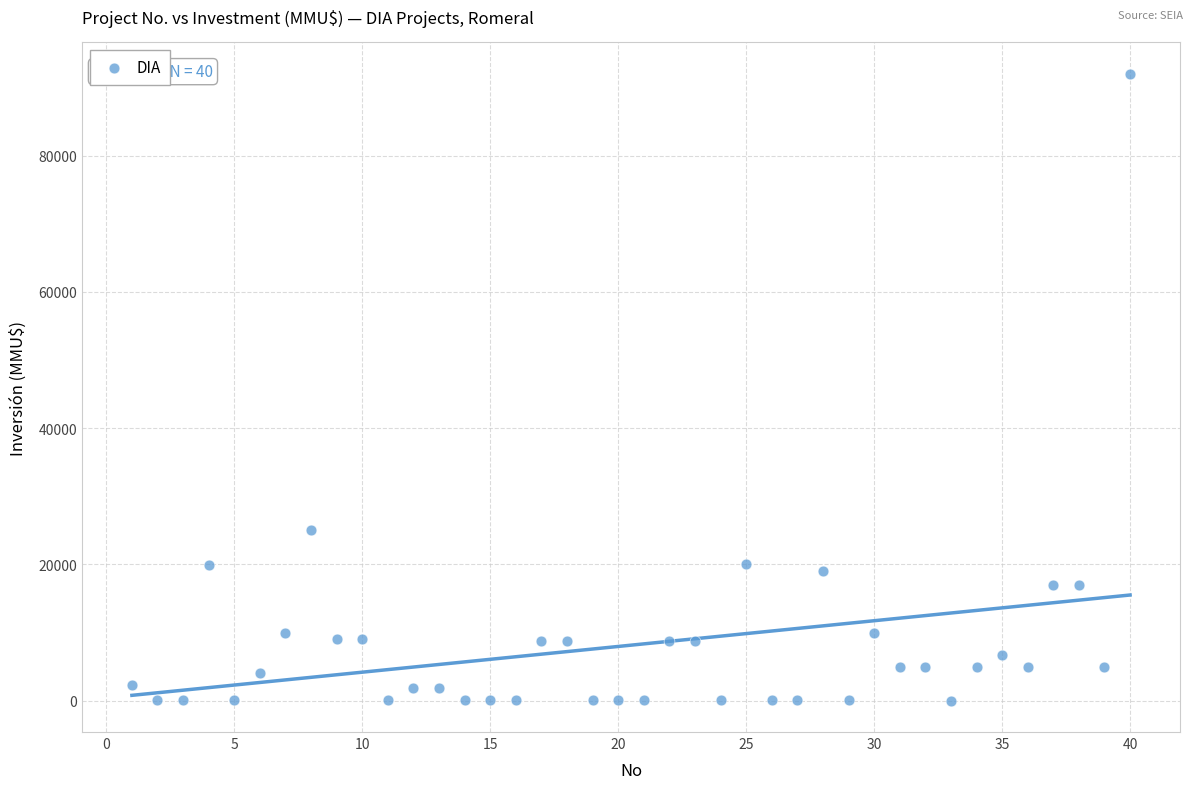

What Y value in the scatter plot is closest to 46005?

25000